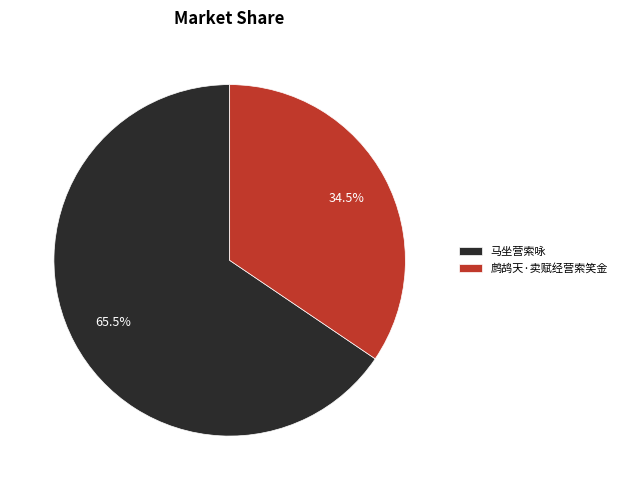

Between 马坐营索咏 and 鹧鸪天·卖赋经营索笑金, which is larger?

马坐营索咏